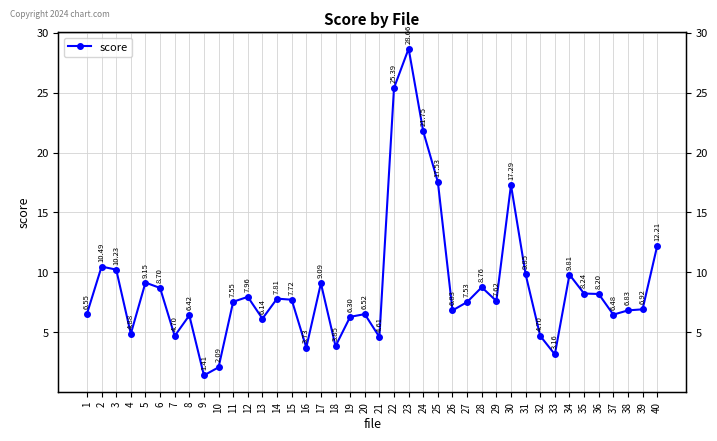

At which label does the data first exceed 7?

2